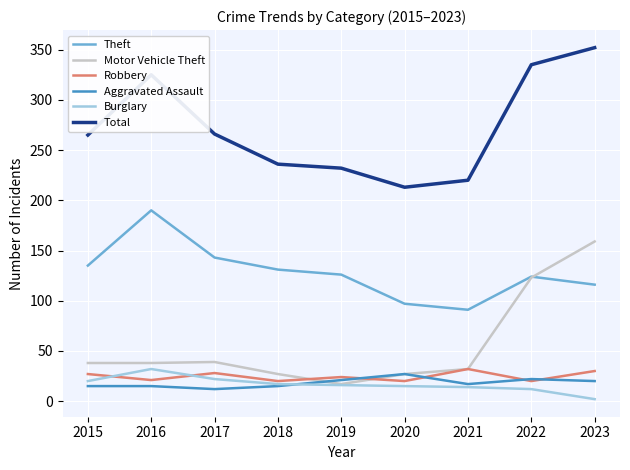

How many values in the Total series are below 265?

4